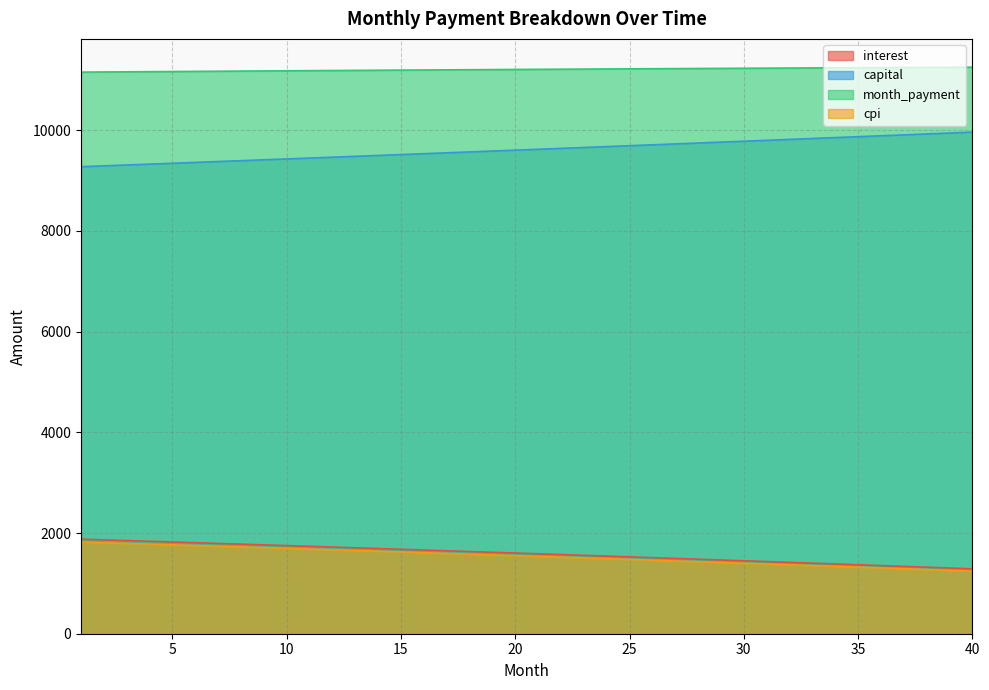

Reading right to left, extract all data points from this chart.

interest: 40=1289.0	39=1305.3	38=1321.5	37=1337.7	36=1353.7	35=1369.8	34=1385.8	33=1401.7	32=1417.5	31=1433.3	30=1449.0	29=1464.7	28=1480.3	27=1495.8	26=1511.3	25=1526.7	24=1542.0	23=1557.3	22=1572.5	21=1587.7	20=1602.8	19=1617.8	18=1632.8	17=1647.7	16=1662.6	15=1677.4	14=1692.1	13=1706.8	12=1721.5	11=1736.0	10=1750.5	9=1765.0	8=1779.4	7=1793.7	6=1808.0	5=1822.2	4=1836.3	3=1850.4	2=1864.5	1=1878.4
capital: 40=9963.1	39=9944.9	38=9926.7	37=9908.5	36=9890.4	35=9872.3	34=9854.2	33=9836.2	32=9818.2	31=9800.2	30=9782.3	29=9764.4	28=9746.5	27=9728.7	26=9710.9	25=9693.1	24=9675.4	23=9657.7	22=9640.0	21=9622.4	20=9604.7	19=9587.2	18=9569.6	17=9552.1	16=9534.6	15=9517.2	14=9499.8	13=9482.4	12=9465.0	11=9447.7	10=9430.4	9=9413.2	8=9395.9	7=9378.7	6=9361.6	5=9344.4	4=9327.3	3=9310.3	2=9293.2	1=9276.2
month_payment: 40=11252.1	39=11250.2	38=11248.2	37=11246.2	36=11244.1	35=11242.1	34=11240.0	33=11237.8	32=11235.7	31=11233.5	30=11231.3	29=11229.0	28=11226.8	27=11224.5	26=11222.1	25=11219.8	24=11217.4	23=11215.0	22=11212.5	21=11210.0	20=11207.5	19=11205.0	18=11202.4	17=11199.9	16=11197.2	15=11194.6	14=11191.9	13=11189.2	12=11186.5	11=11183.7	10=11180.9	9=11178.1	8=11175.3	7=11172.4	6=11169.5	5=11166.6	4=11163.7	3=11160.7	2=11157.7	1=11154.7
cpi: 40=1242.1	39=1258.0	38=1273.9	37=1289.8	36=1305.5	35=1321.2	34=1336.9	33=1352.5	32=1368.0	31=1383.5	30=1398.9	29=1414.2	28=1429.5	27=1444.7	26=1459.9	25=1475.0	24=1490.0	23=1505.0	22=1519.9	21=1534.8	20=1549.6	19=1564.3	18=1579.0	17=1593.6	16=1608.2	15=1622.7	14=1637.1	13=1651.5	12=1665.8	11=1680.1	10=1694.3	9=1708.5	8=1722.6	7=1736.6	6=1750.6	5=1764.5	4=1778.4	3=1792.2	2=1806.0	1=1819.7